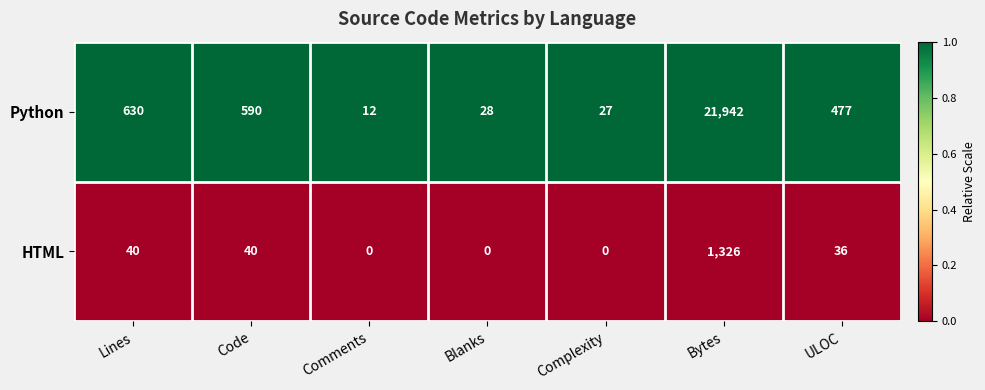

Rank the series by their maximum value, from highest to lowest.

Python, HTML